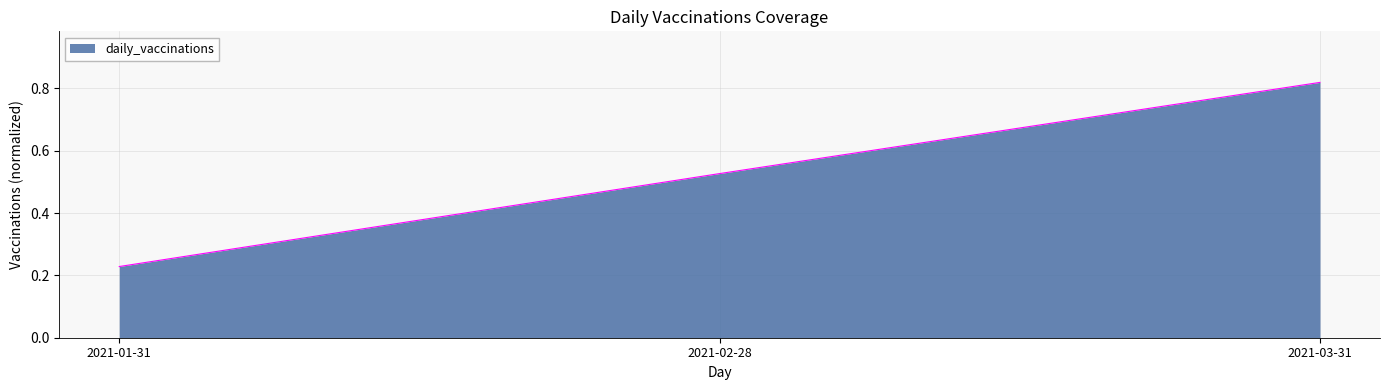

Which category has the lowest value across all series?

2021-01-31